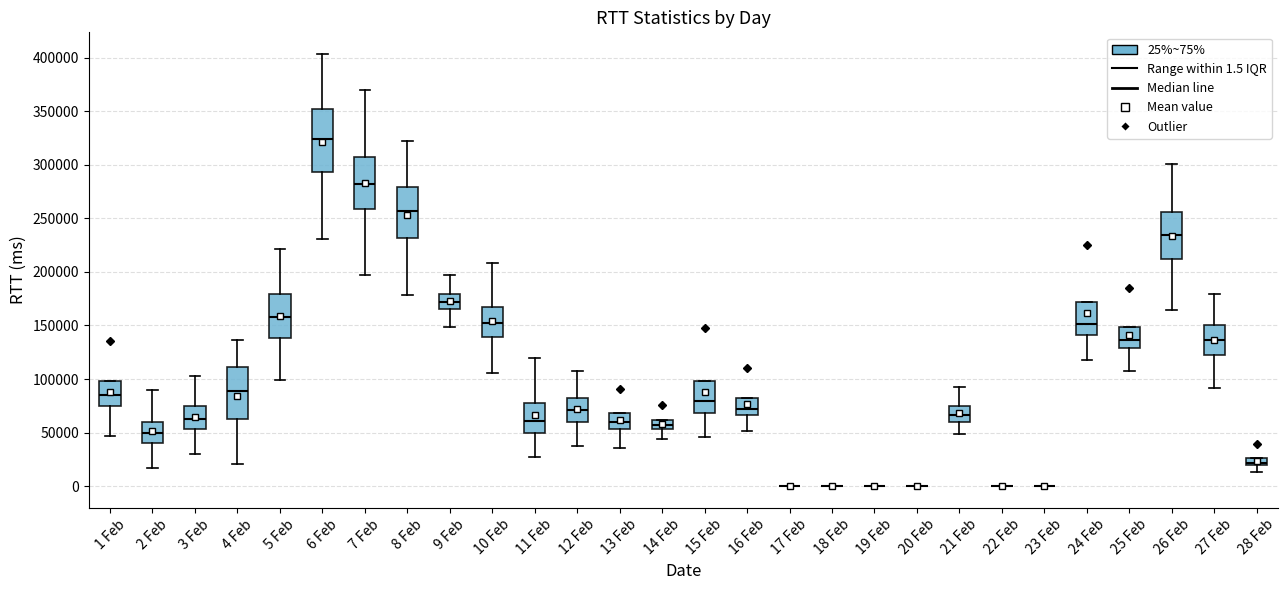

Where is the upper edge of the box for 13 Feb on the y-axis? The values are not printed on the chart, so give them approximately, as read against the axis.

70000